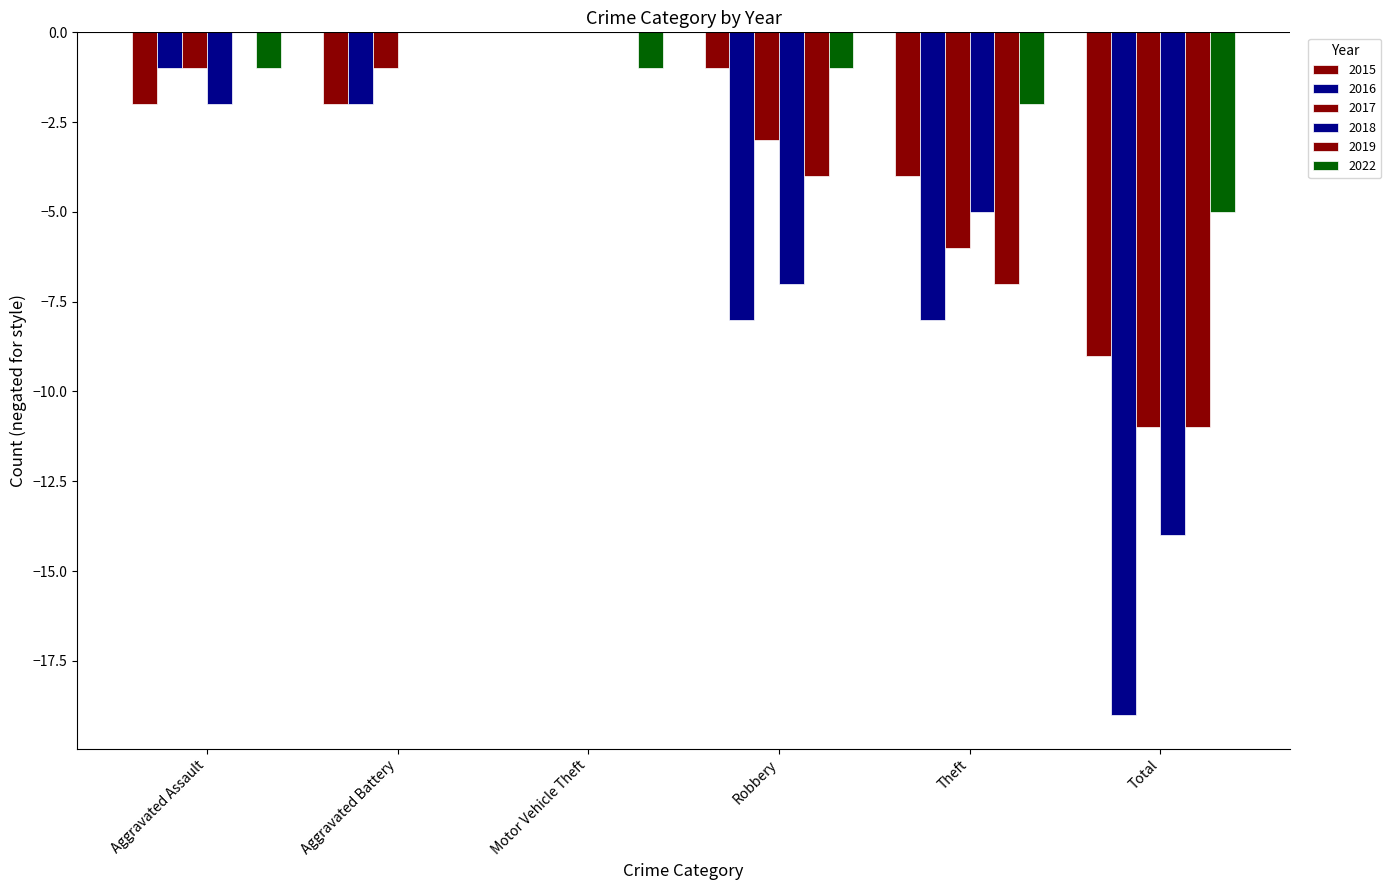

Reading left to right, transcribe all the data shown in this chart.

2015: Aggravated Assault=-2	Aggravated Battery=-2	Motor Vehicle Theft=0	Robbery=-1	Theft=-4	Total=-9
2016: Aggravated Assault=-1	Aggravated Battery=-2	Motor Vehicle Theft=0	Robbery=-8	Theft=-8	Total=-19
2017: Aggravated Assault=-1	Aggravated Battery=-1	Motor Vehicle Theft=0	Robbery=-3	Theft=-6	Total=-11
2018: Aggravated Assault=-2	Aggravated Battery=0	Motor Vehicle Theft=0	Robbery=-7	Theft=-5	Total=-14
2019: Aggravated Assault=0	Aggravated Battery=0	Motor Vehicle Theft=0	Robbery=-4	Theft=-7	Total=-11
2022: Aggravated Assault=-1	Aggravated Battery=0	Motor Vehicle Theft=-1	Robbery=-1	Theft=-2	Total=-5